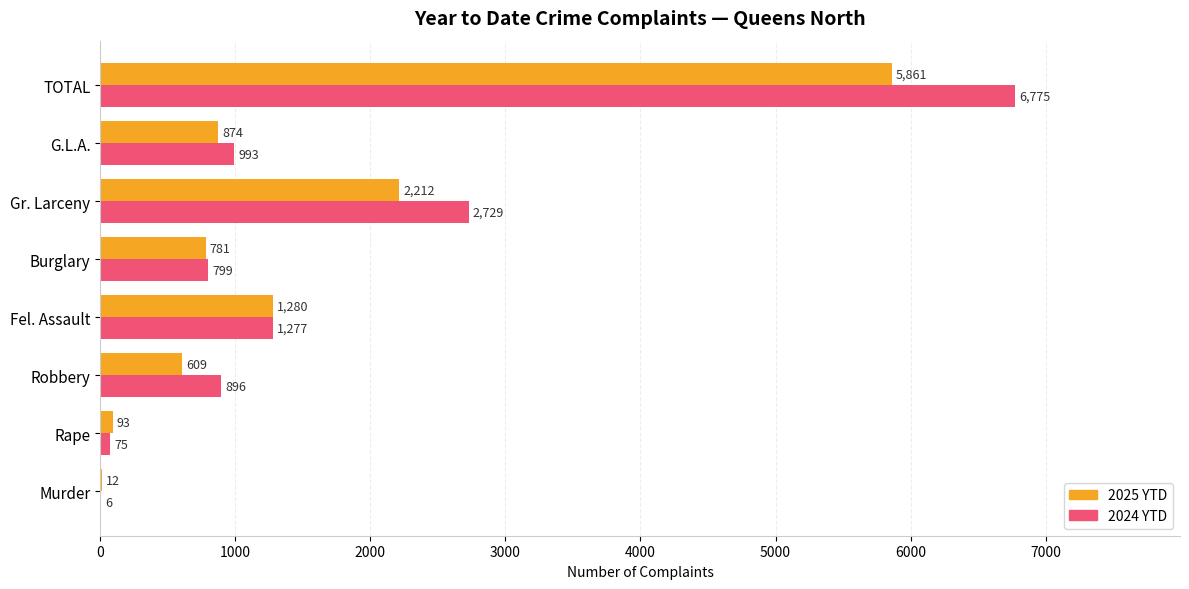

True or false: 2025 YTD has a value of 2212 at Gr. Larceny.

True